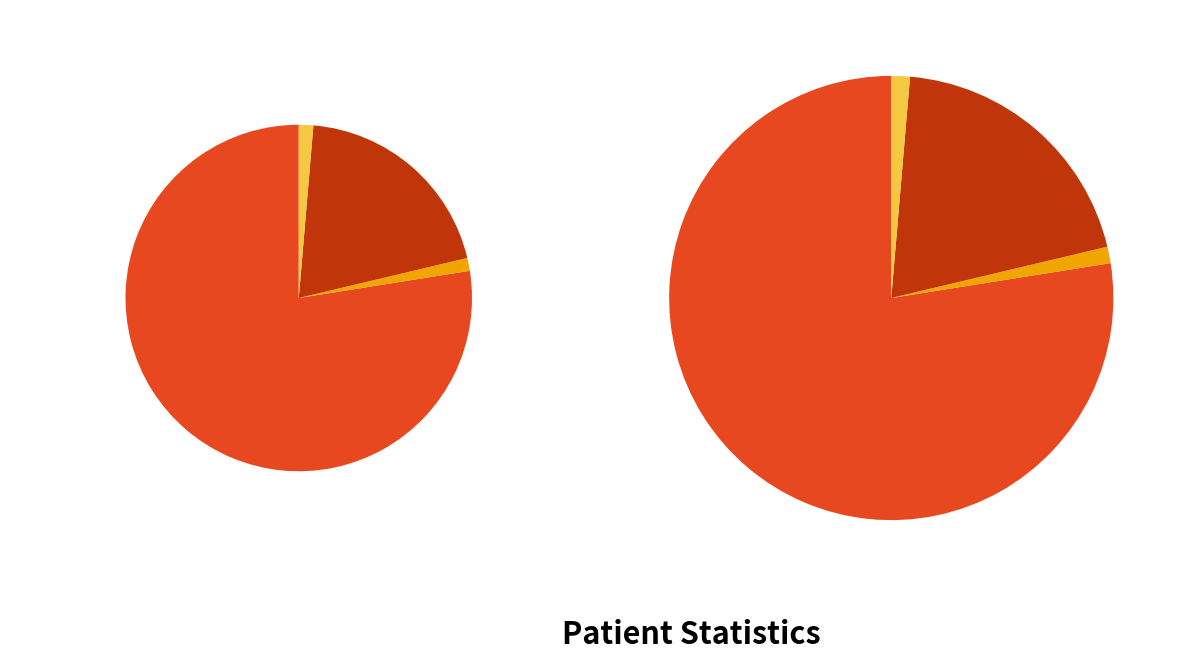

To the nearest percent, what is the difference between the countDistinctHospno and count slice percentages?

76%